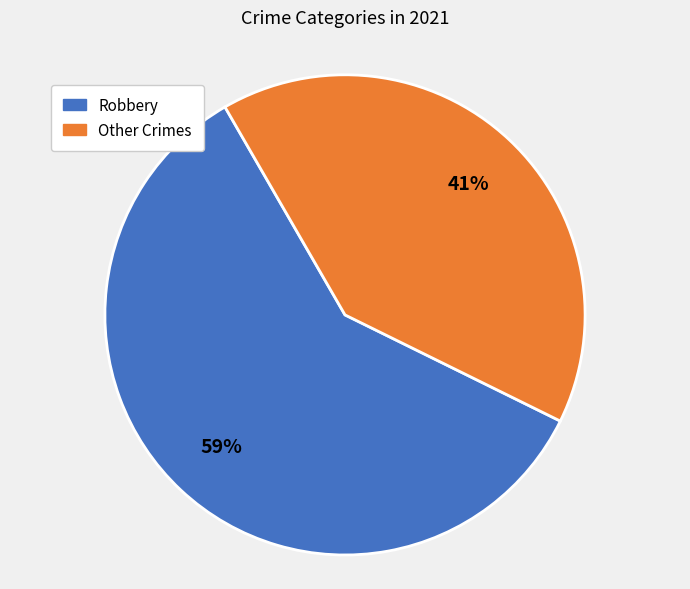

To the nearest percent, what is the average slice percentage?

50%